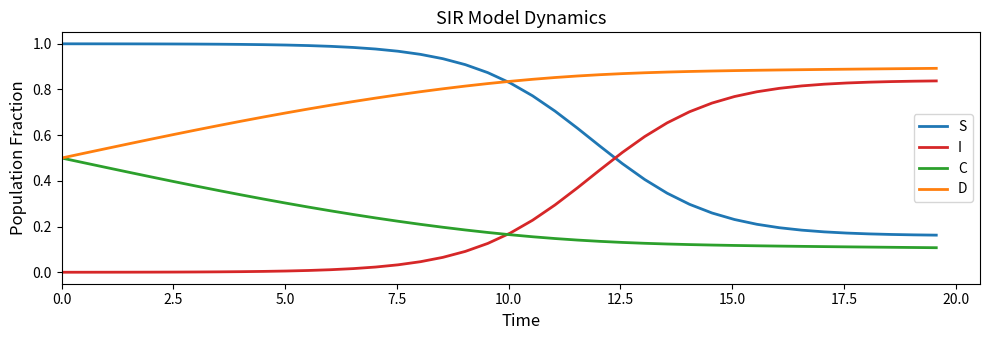

Rank the series by their maximum value, from lowest to highest.

C, I, D, S